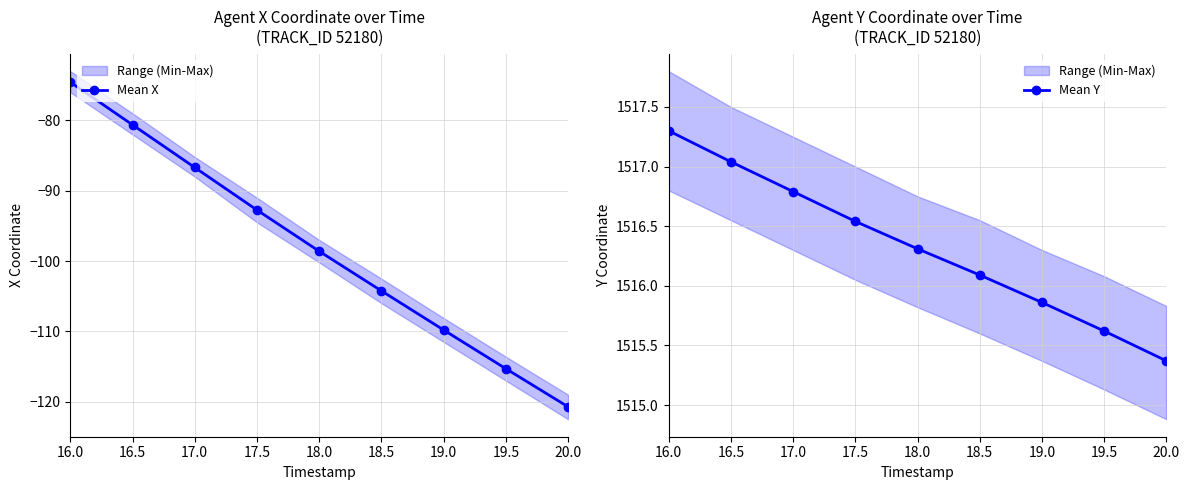

Which series has the largest total across all categories?

Mean Y